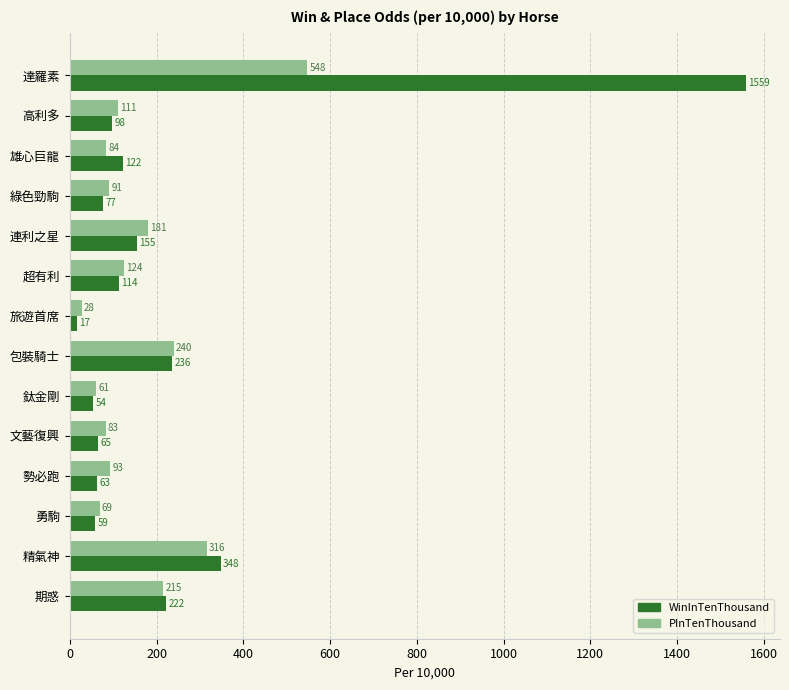

List the series in order of their peak value, highest first.

WinInTenThousand, PInTenThousand